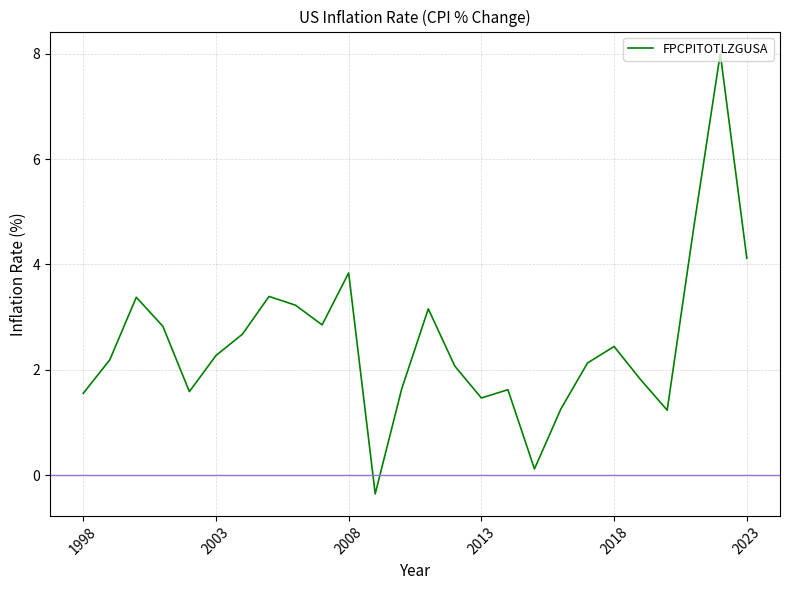

What is the minimum value shown in the chart?

-0.4